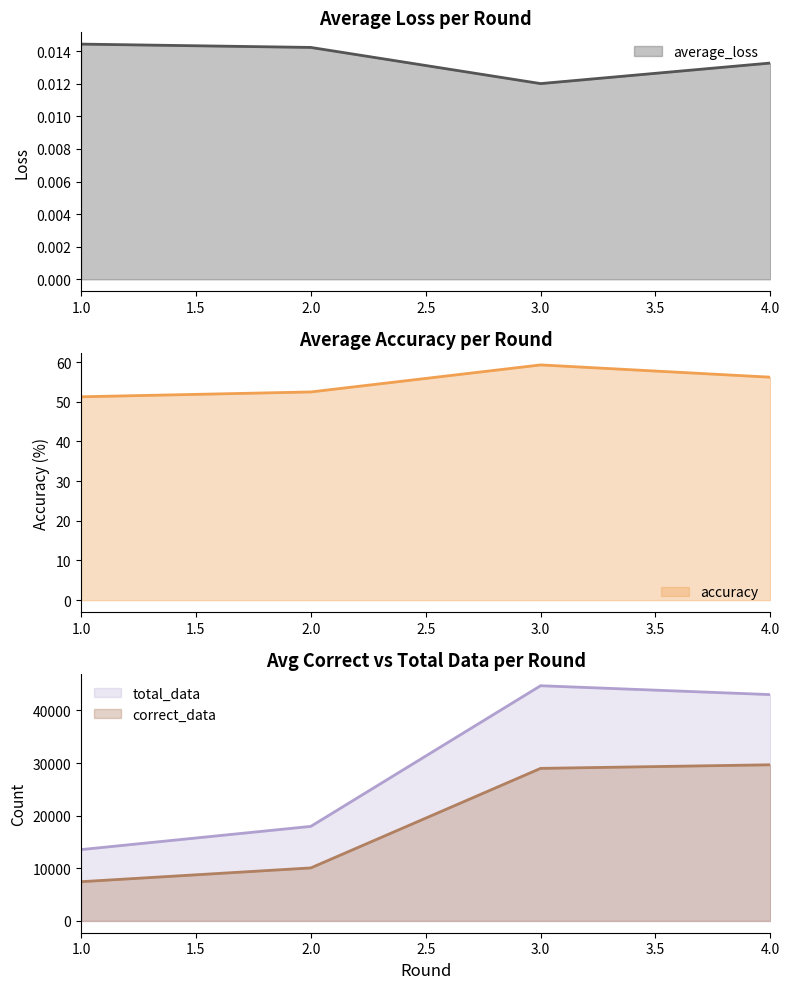

True or false: accuracy and average_loss intersect in this chart.

False